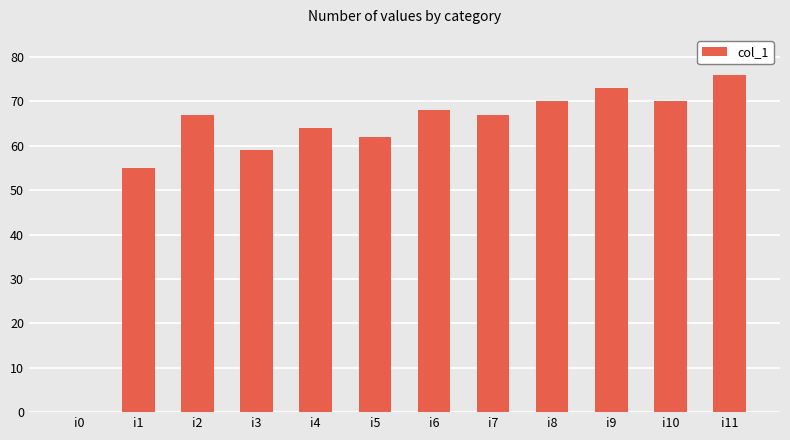

How many series are shown in this chart?

1